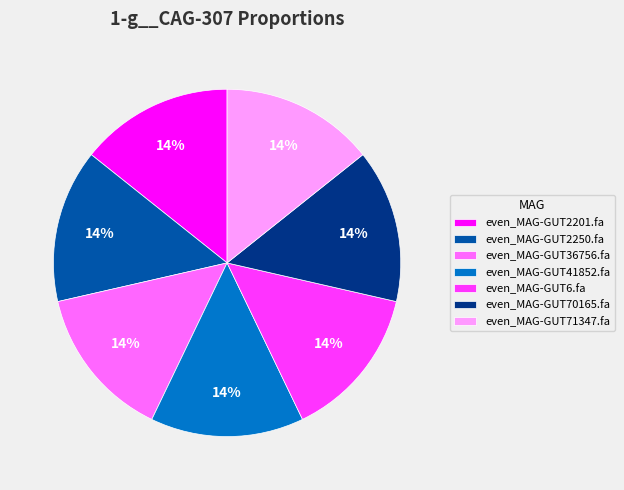

To the nearest percent, what is the combined percentage of even_MAG-GUT41852.fa and even_MAG-GUT71347.fa?

29%